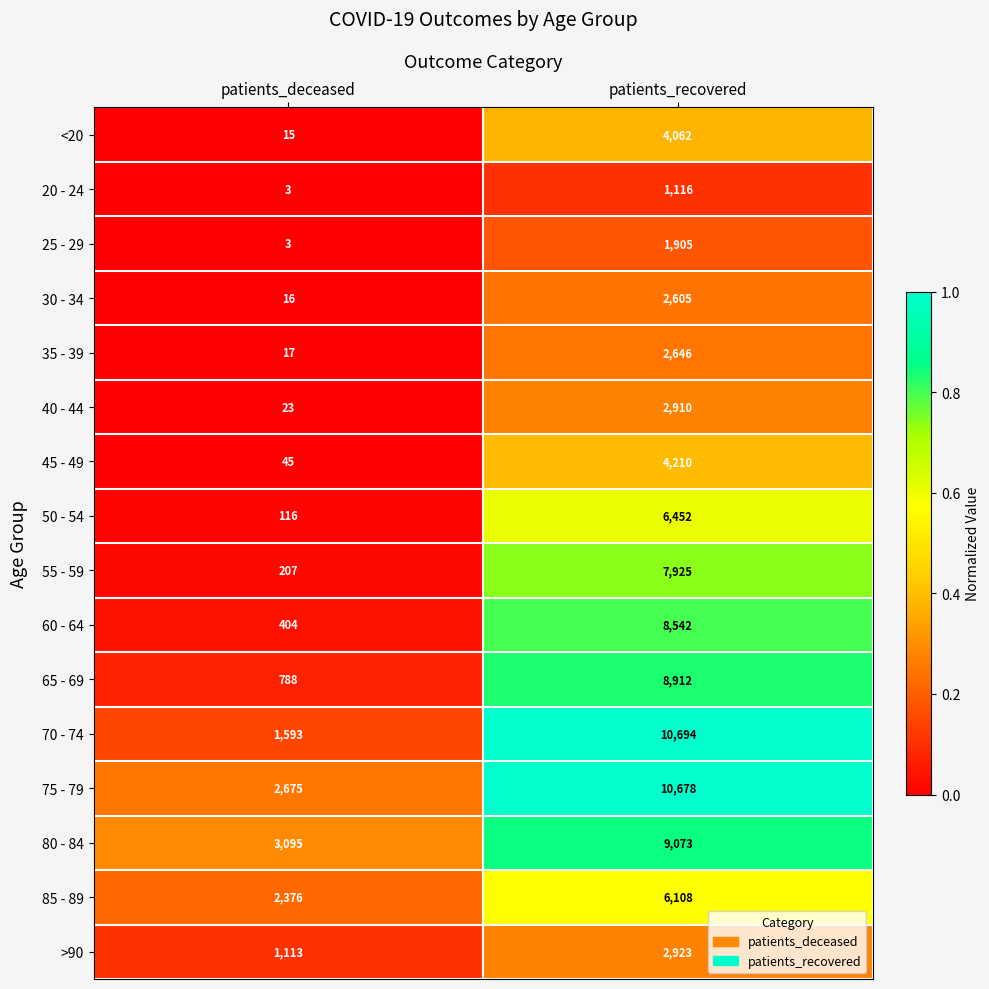

At which category is the sum across all series the highest?

patients_recovered